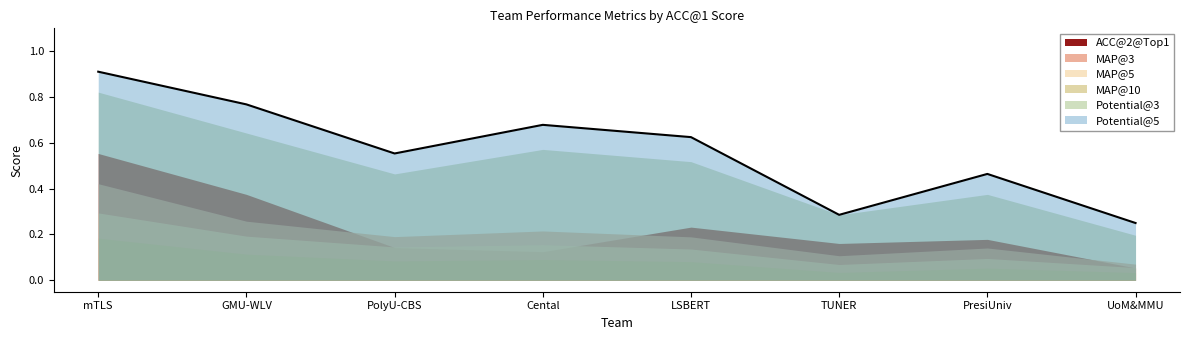

The value of Potential@5 at Cental is 0.2. True or false?

False